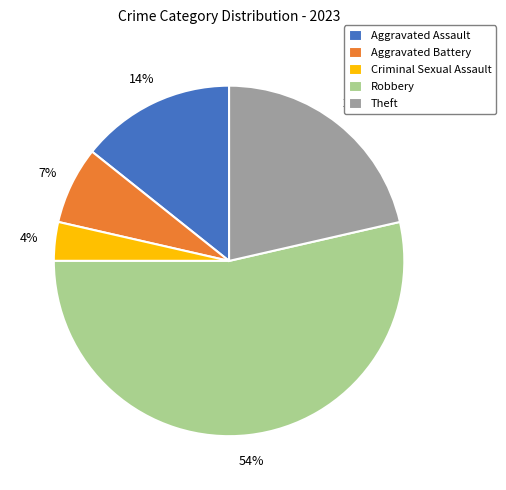

Approximately how many times larger is the value at Theft compared to Aggravated Battery?

3.0